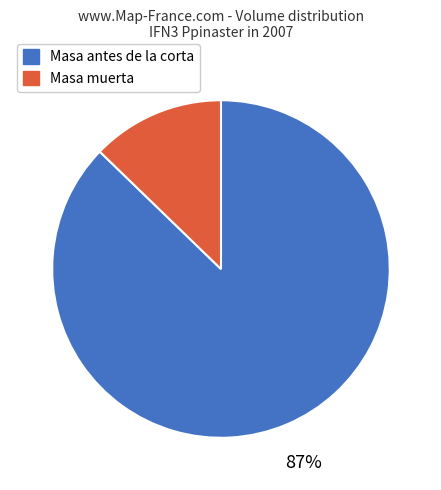

Is the sum of Masa antes de la corta and Masa muerta greater than half?

Yes